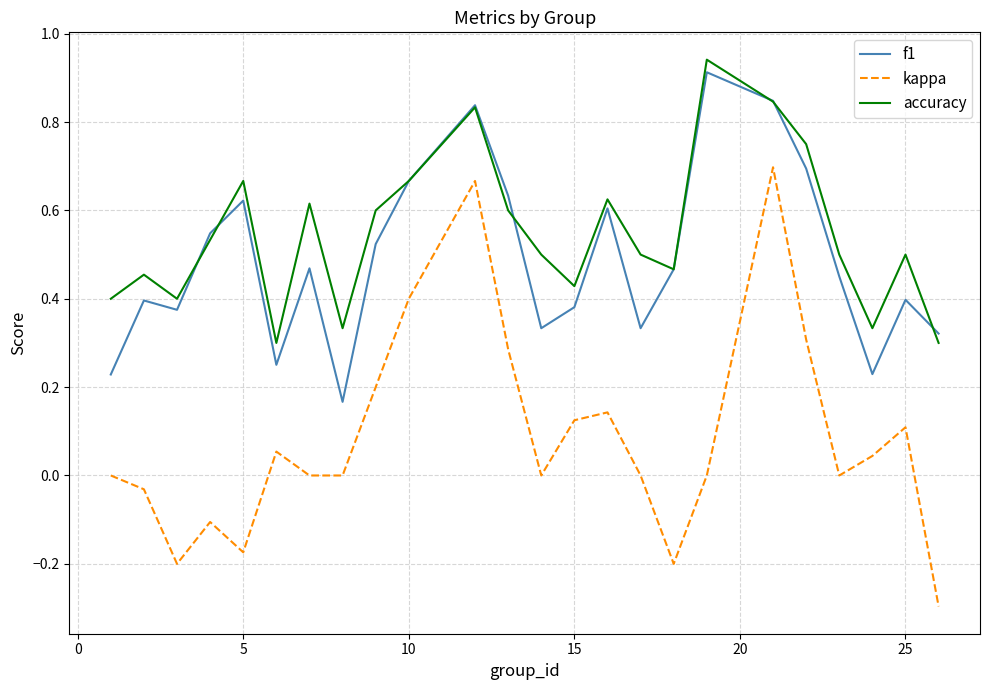

What is the smallest value displayed?

-0.3